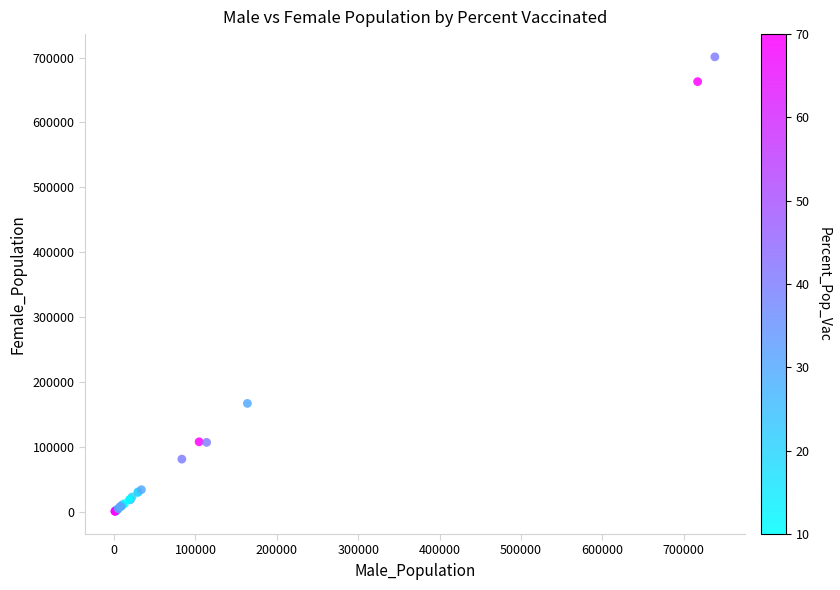

What Y value in the scatter plot is closest to 351058?

167216